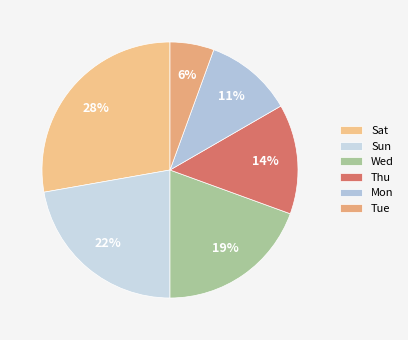

Does Mon represent more than half of the total?

No